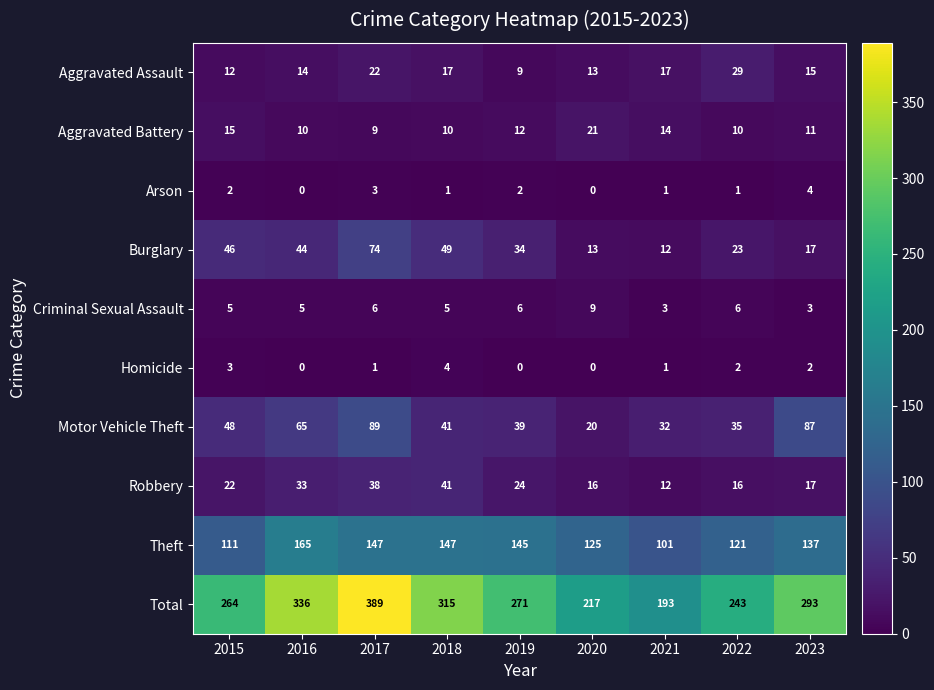

What is the sum of the Theft values at 2015 and 2020?

236